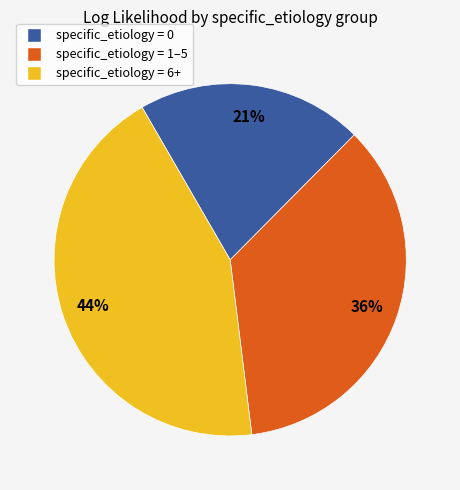

To the nearest percent, what is the difference between the largest and smallest slice percentages?

23%